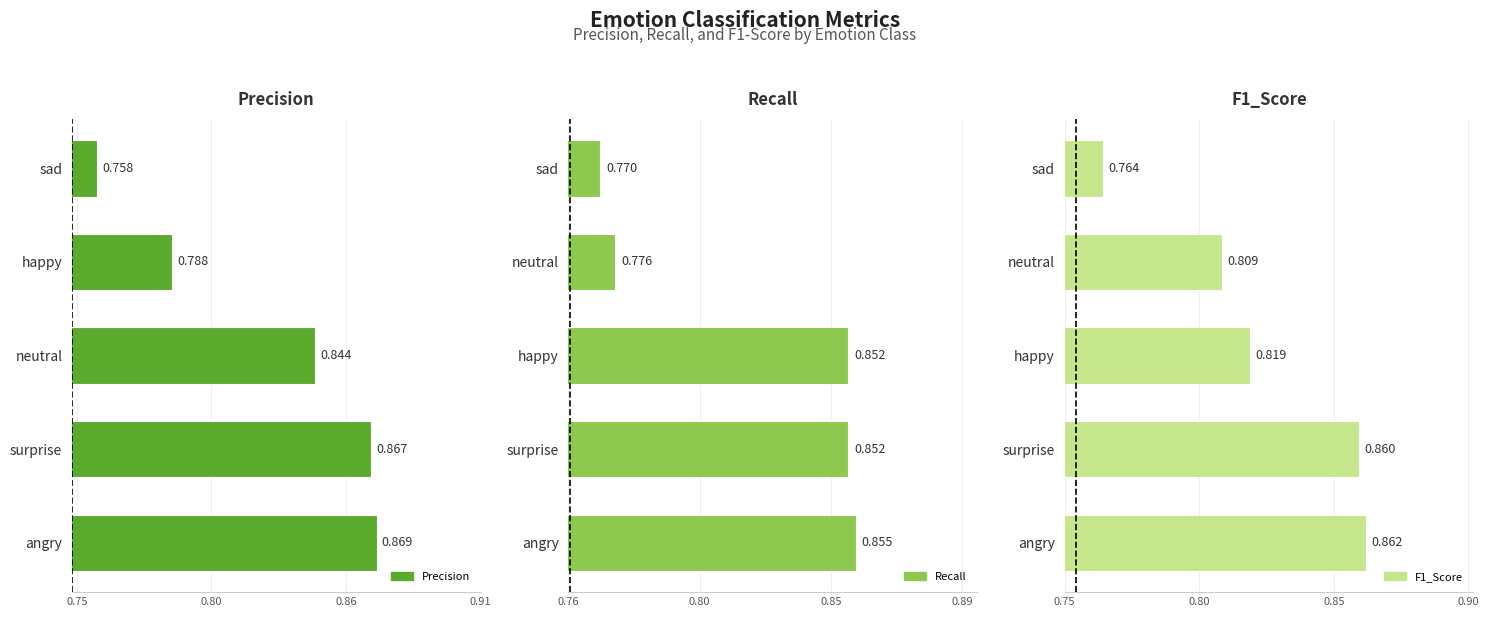

How many series are shown in this chart?

3